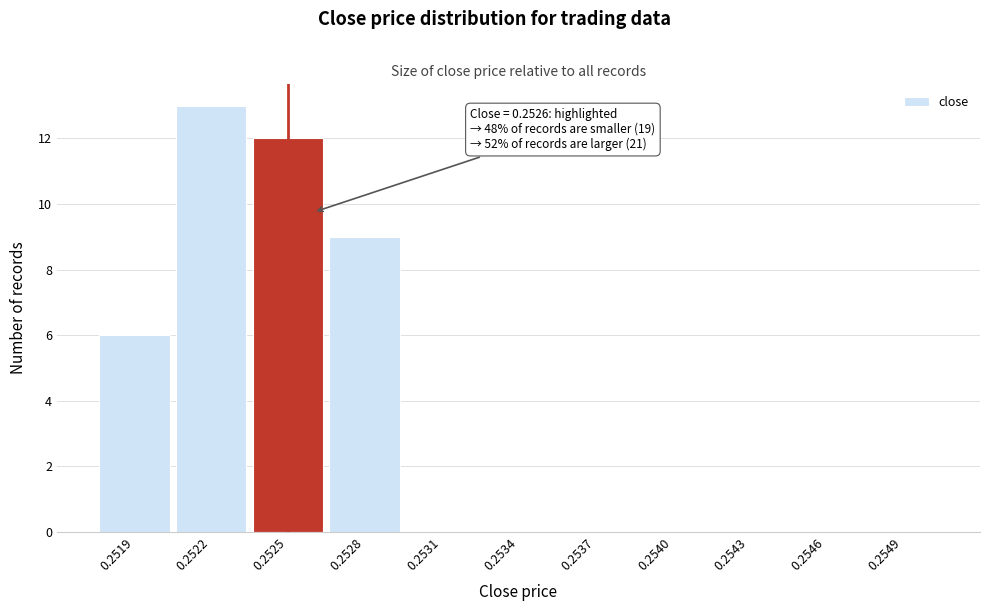

Reading right to left, transcribe all the data shown in this chart.

0.2549=0	0.2546=0	0.2543=0	0.2540=0	0.2537=0	0.2534=0	0.2531=0	0.2528=9	0.2525=12	0.2522=13	0.2519=6